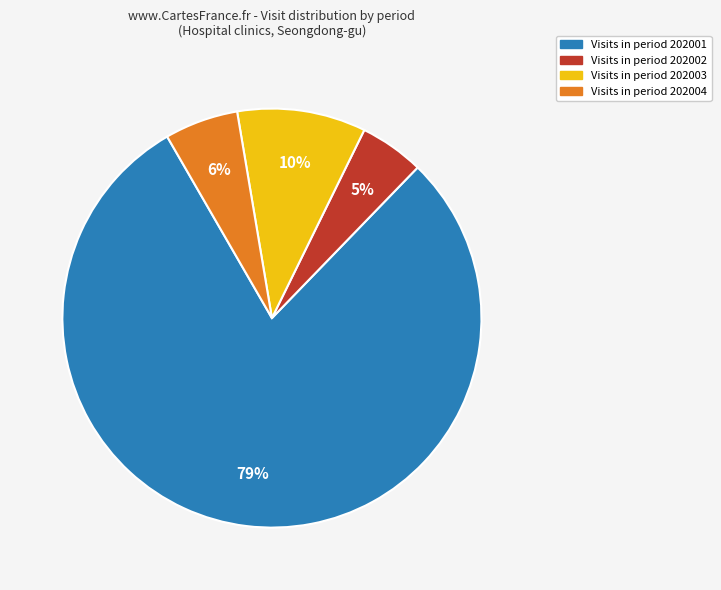

To the nearest percent, what is the difference between the largest and smallest slice percentages?

74%